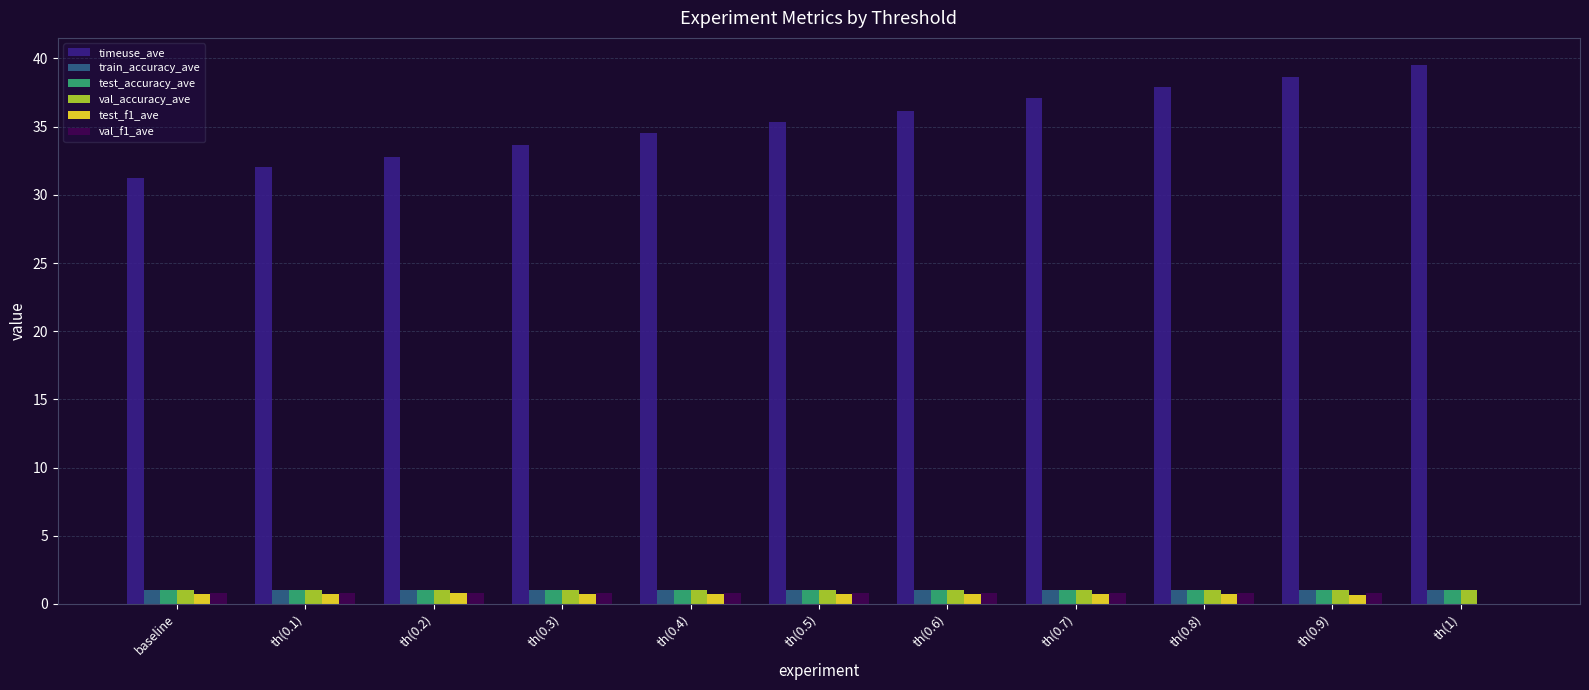

What is the average value of the test_accuracy_ave series?

1.0